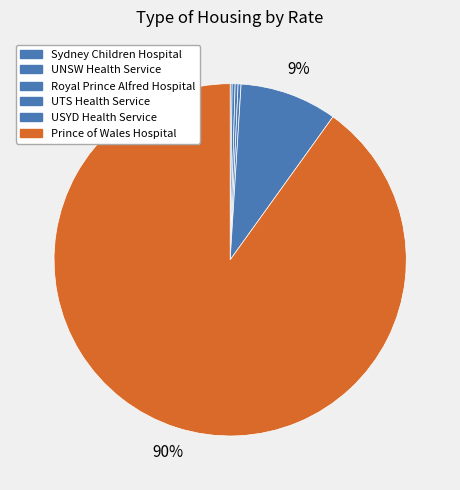

How many segments does this pie chart have?

6